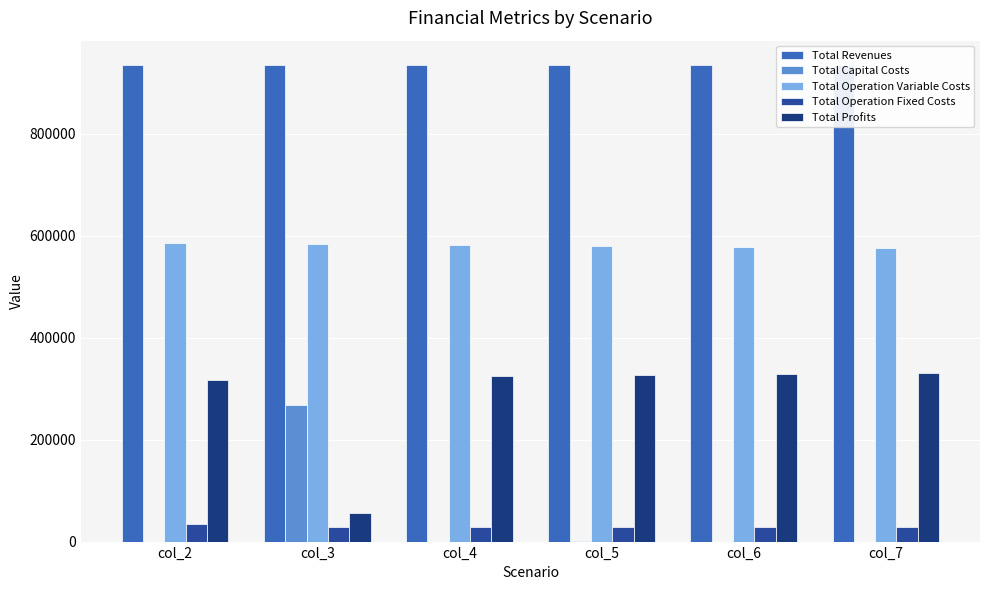

Which has a higher value, col_7 or col_3?

col_7